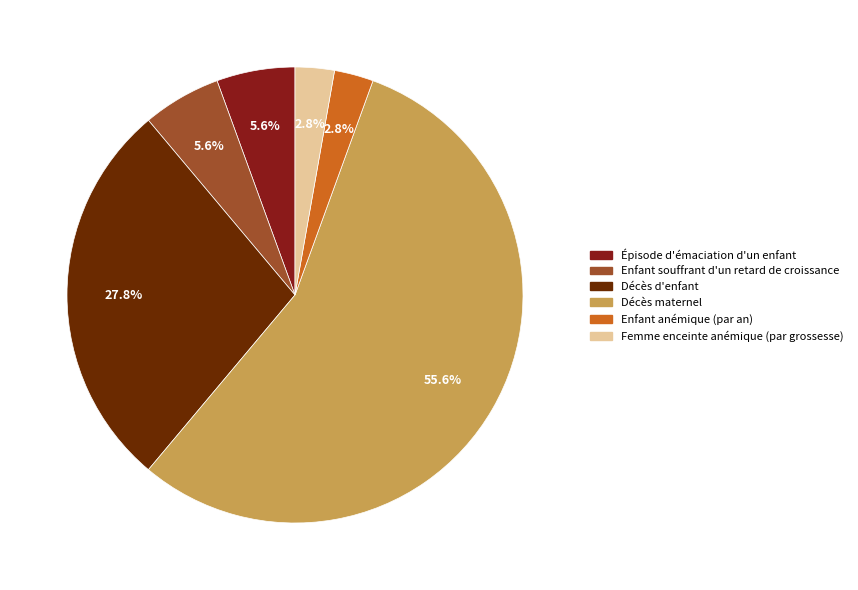

Which slice represents more than half of the pie?

Décès maternel